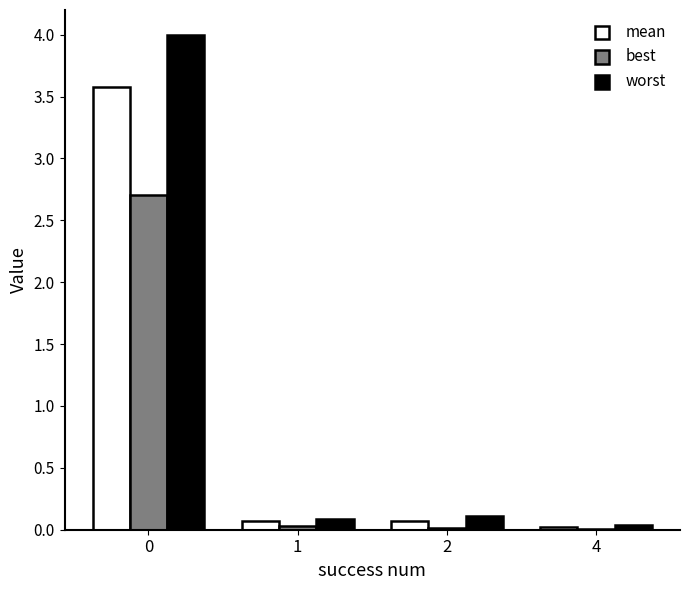

True or false: worst has a value of 4.0 at 0.

True